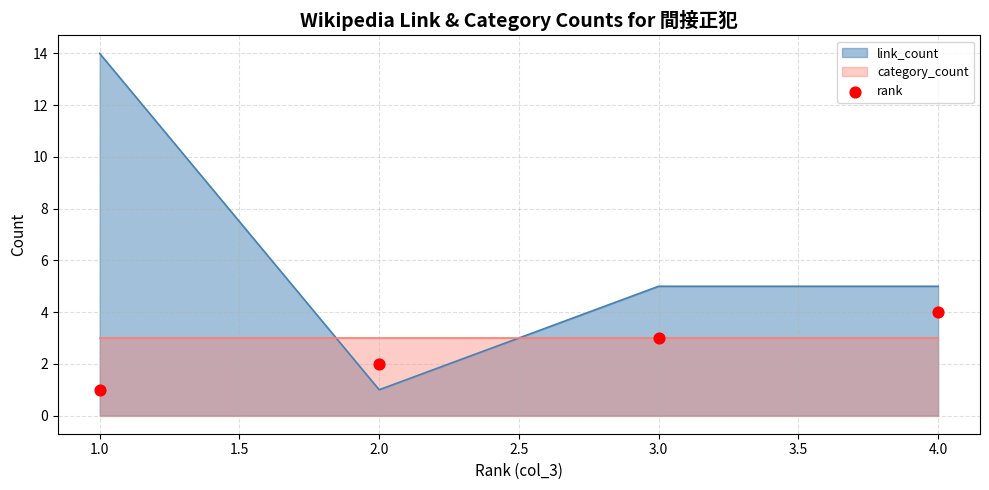

Where is the first local minimum for link_count?

2.0